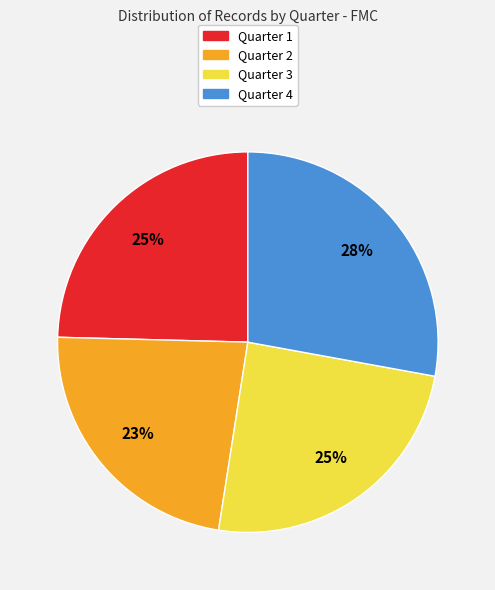

What percentage is the Quarter 3 slice, to the nearest percent?

25%